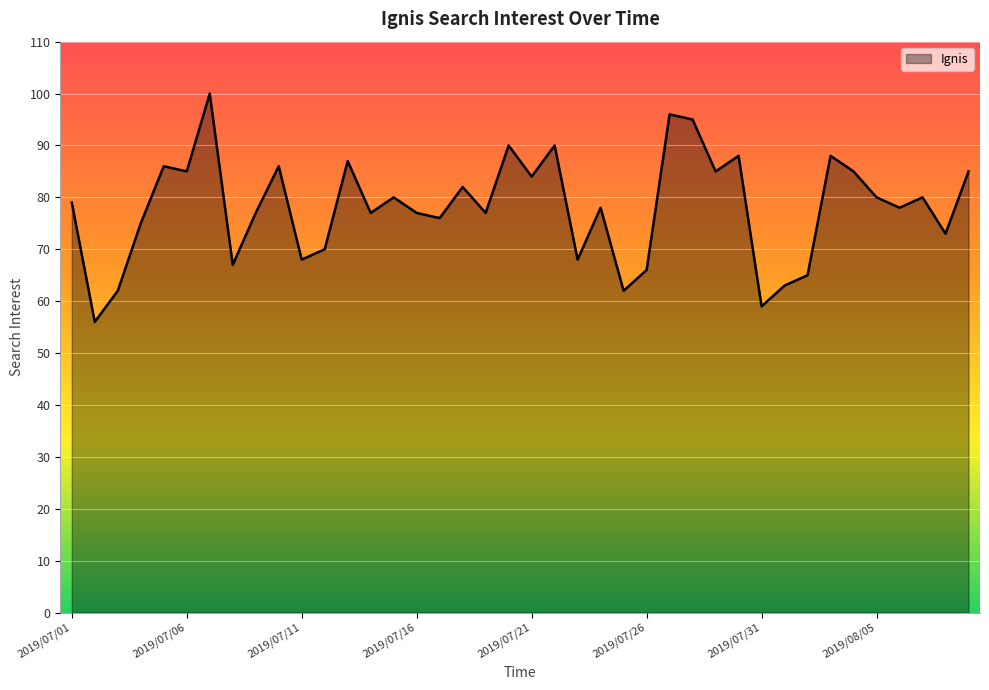

Reading left to right, what are all the values shown in this chart?

79	56	62	75	86	85	100	67	77	86	68	70	87	77	80	77	76	82	77	90	84	90	68	78	62	66	96	95	85	88	59	63	65	88	85	80	78	80	73	85